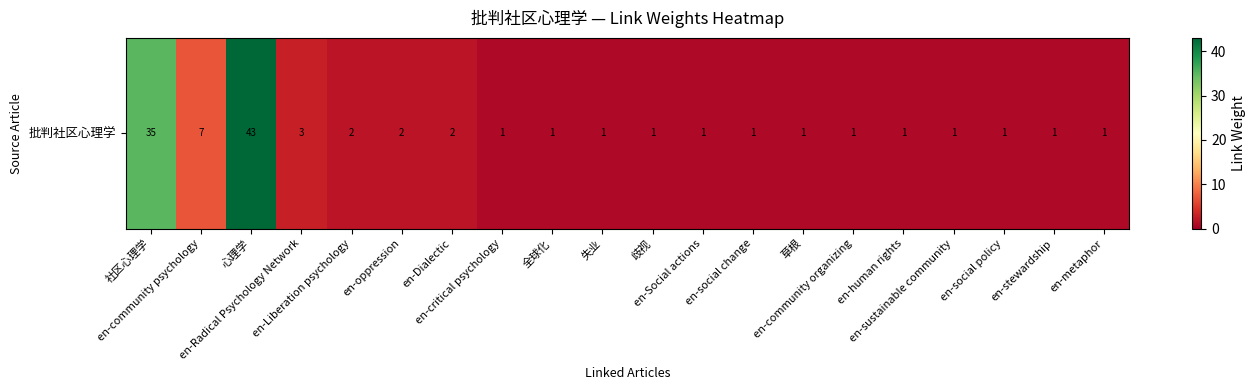

Which label corresponds to the largest value in the chart?

心理学